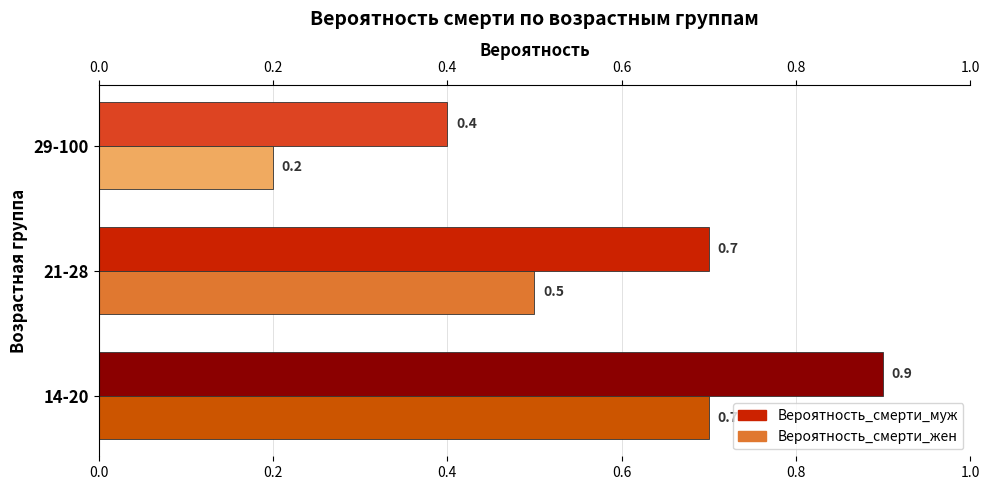

At how many categories does at least one series exceed 0?

3